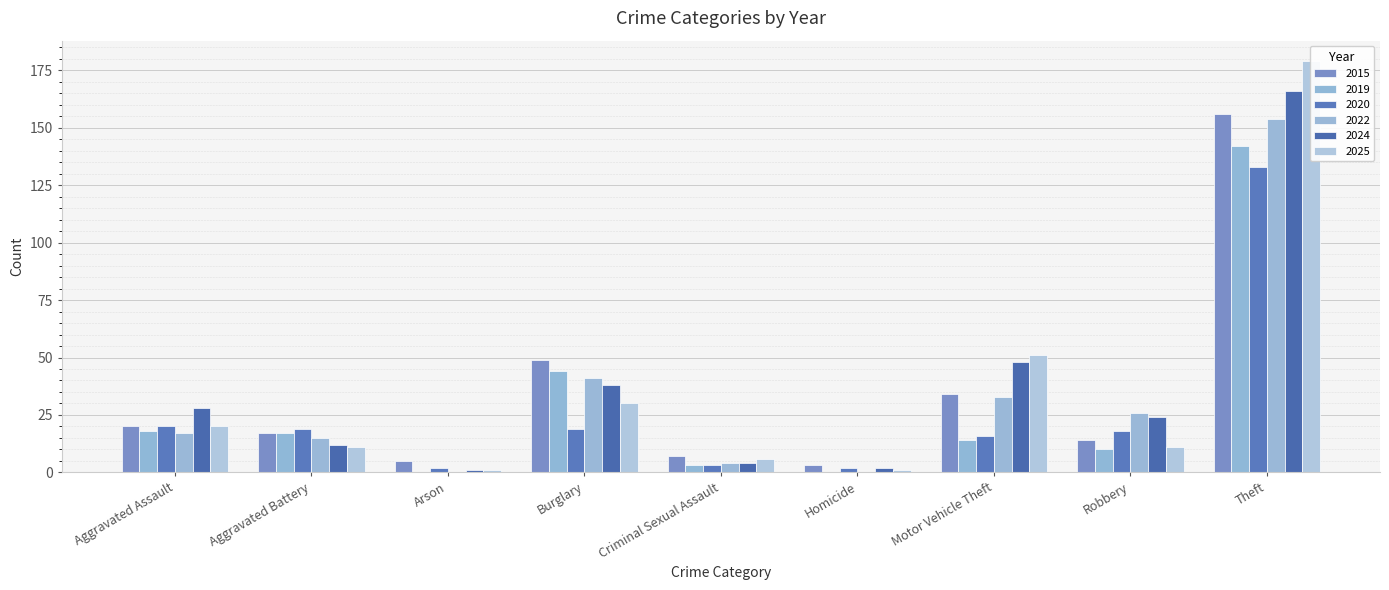

Which series has the largest range (max minus min)?

2025